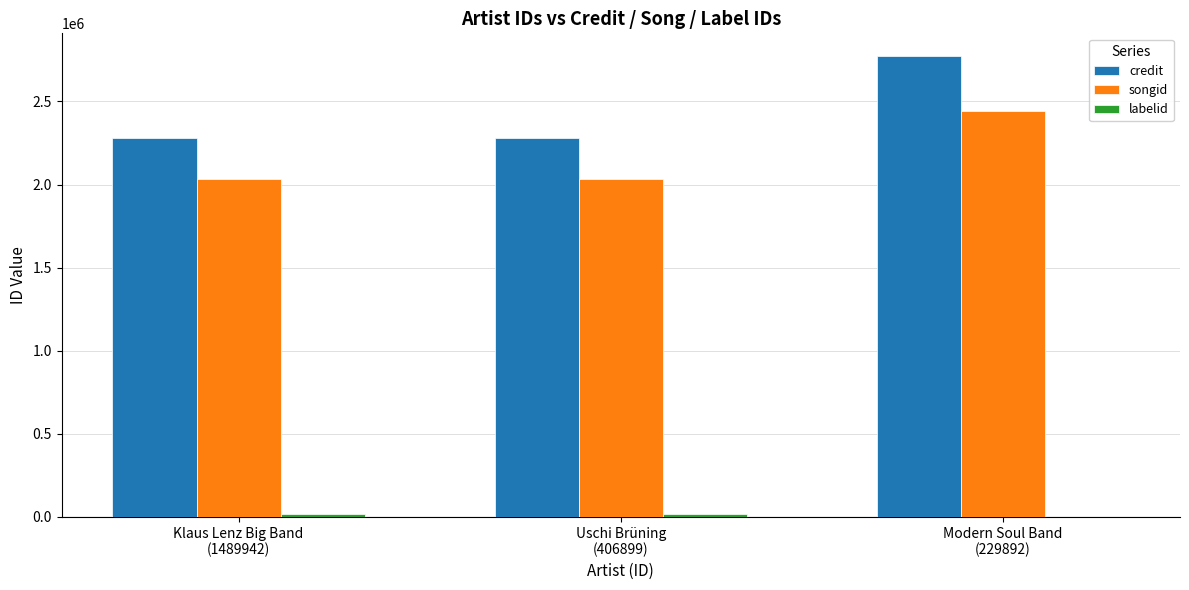

How many data points does each series have?

3